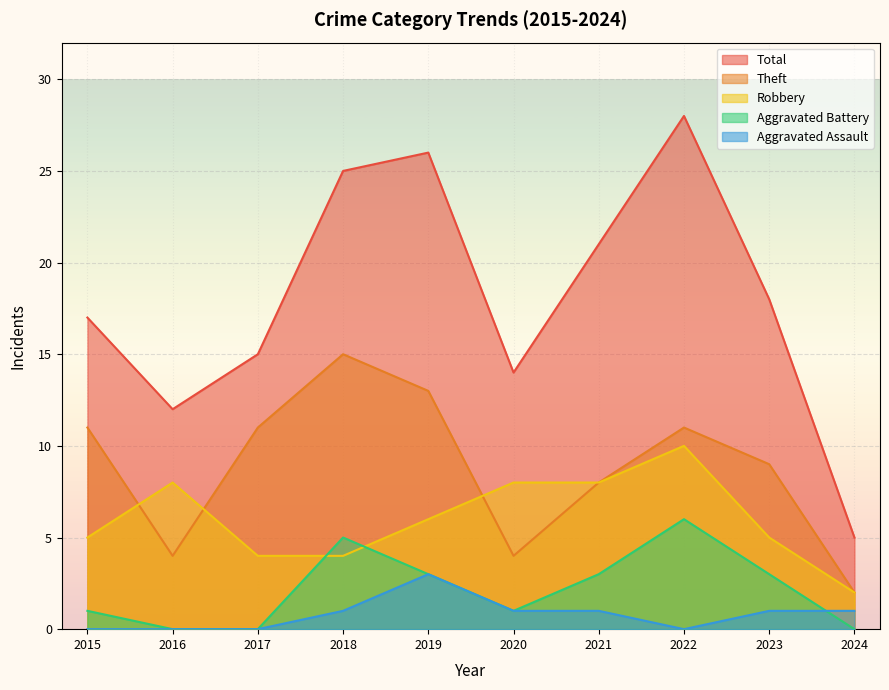

Where is the first local minimum for Aggravated Battery?

2020